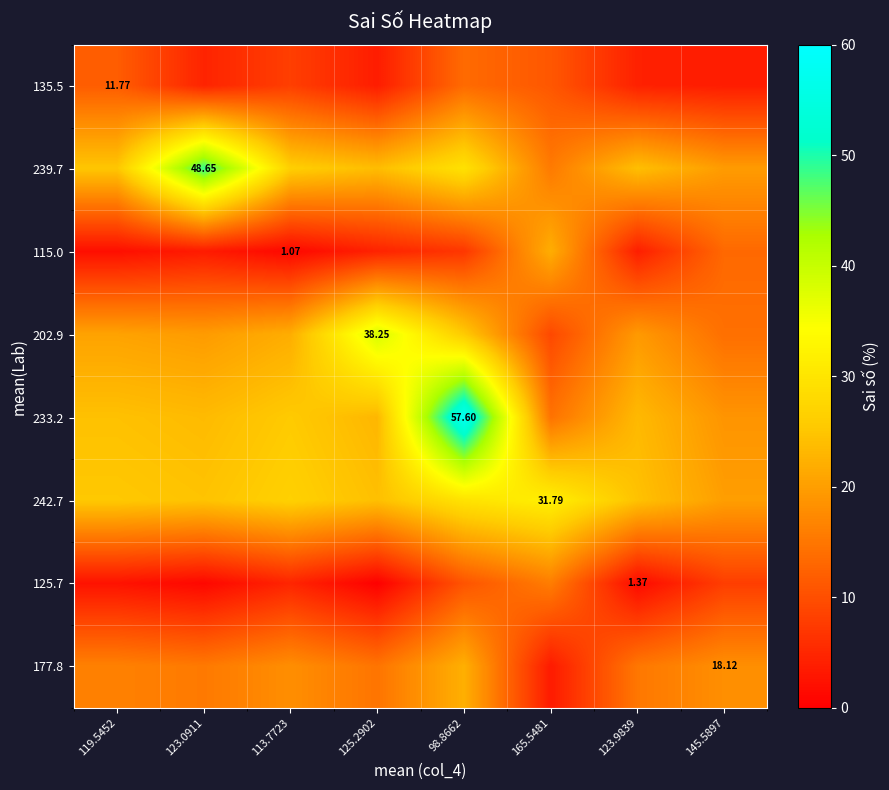

At which category is the sum across all series the highest?

98.8662